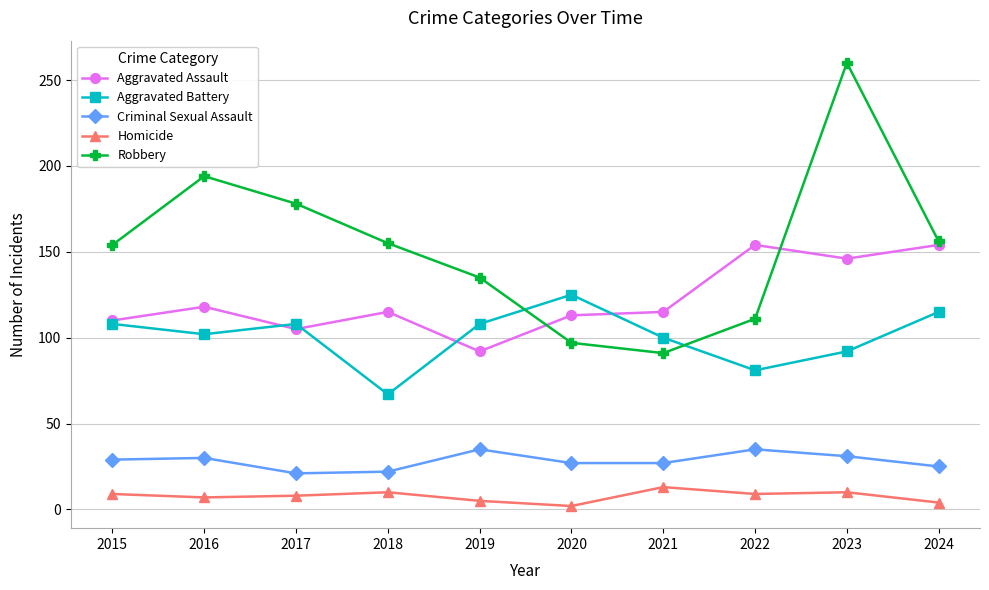

True or false: Robbery has more than 2 interior local peaks.

False